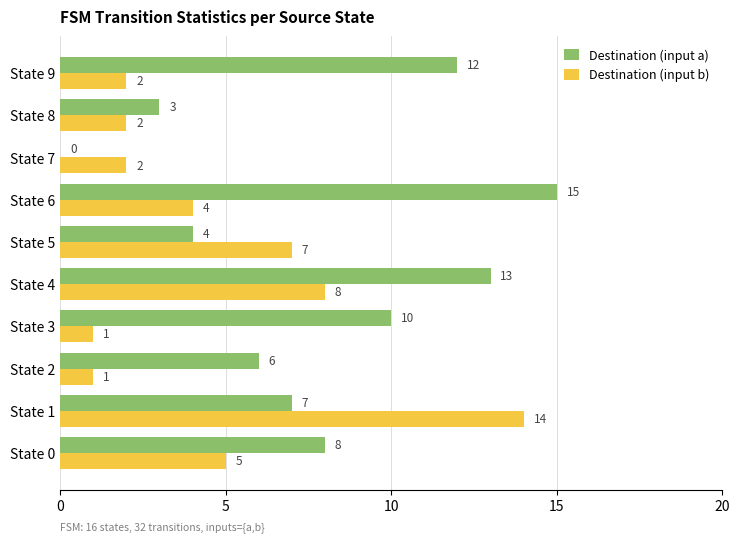

What is the total value across all series at State 0?

13